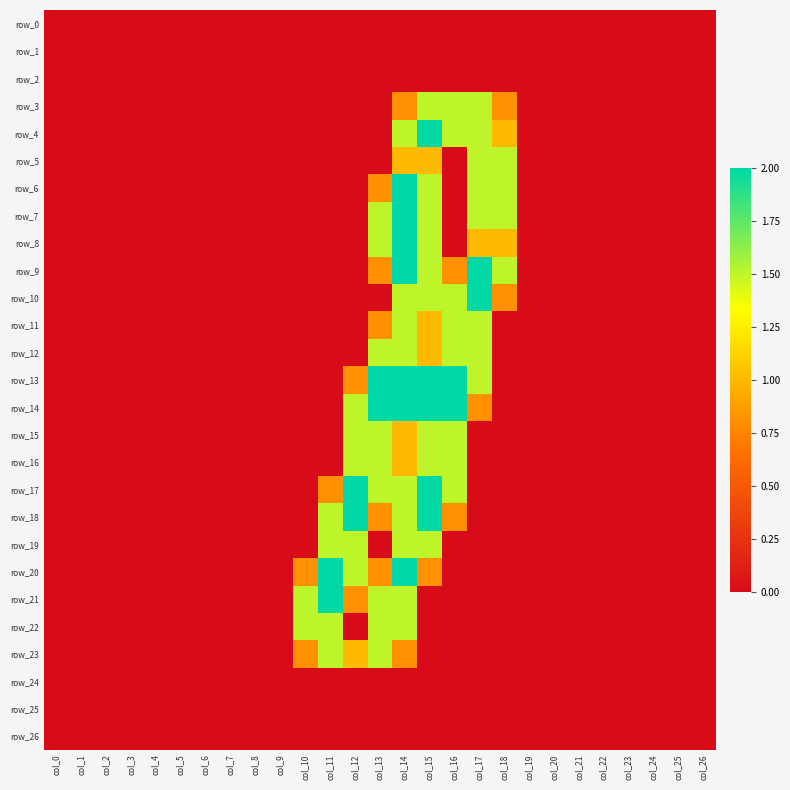

Count the number of categories in the chart.

27